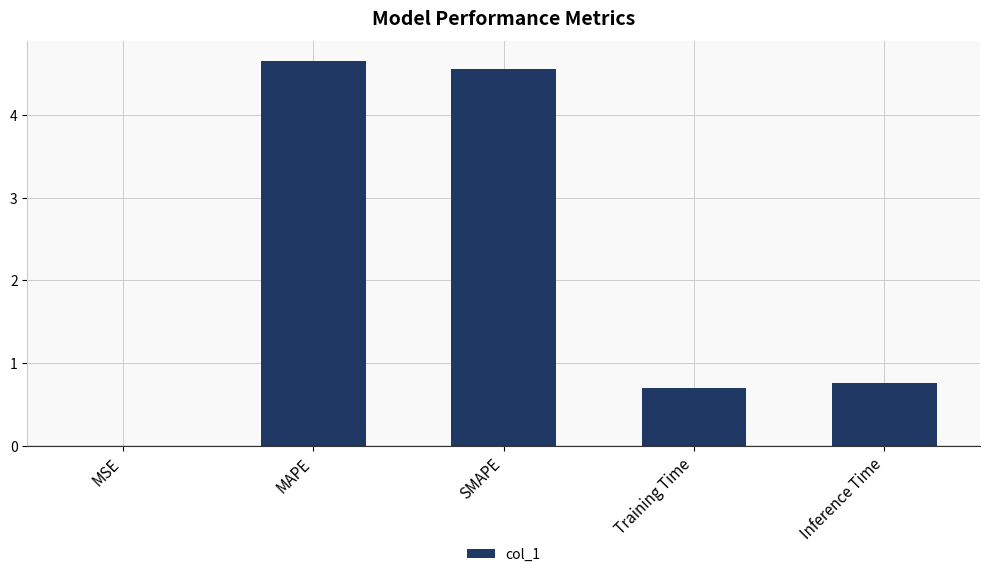

Which has a higher value, Training Time or MSE?

Training Time